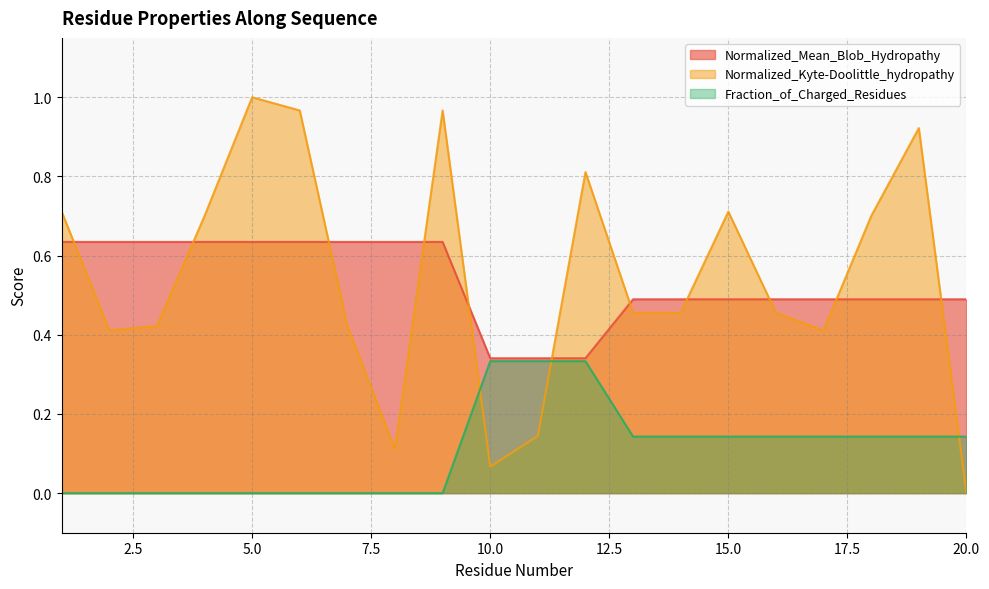

What is the sum of all Normalized_Mean_Blob_Hydropathy values?

10.7